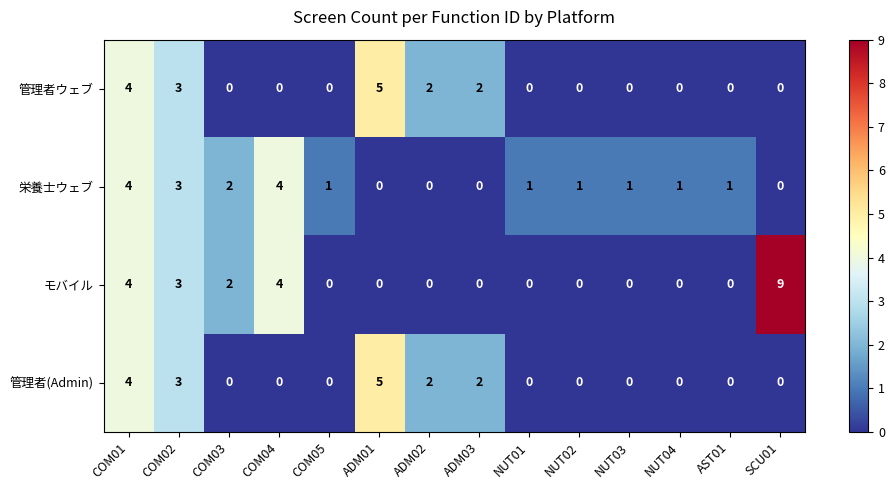

At which category does the chart reach its peak across all series?

SCU01